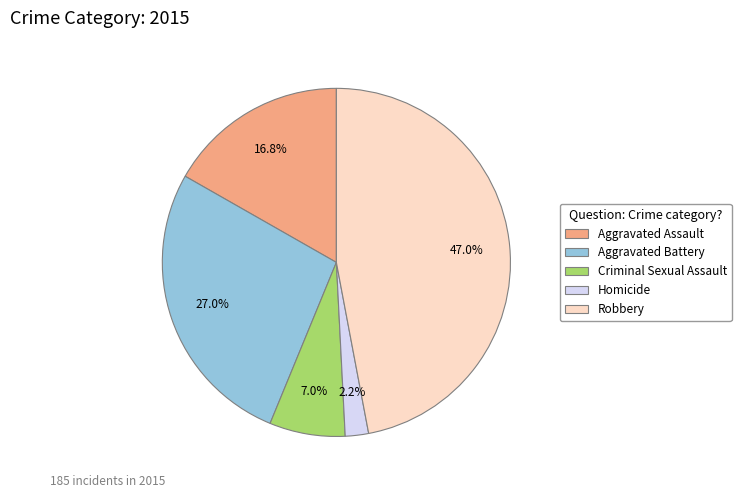

Rank the categories by value from highest to lowest.

Robbery, Aggravated Battery, Aggravated Assault, Criminal Sexual Assault, Homicide